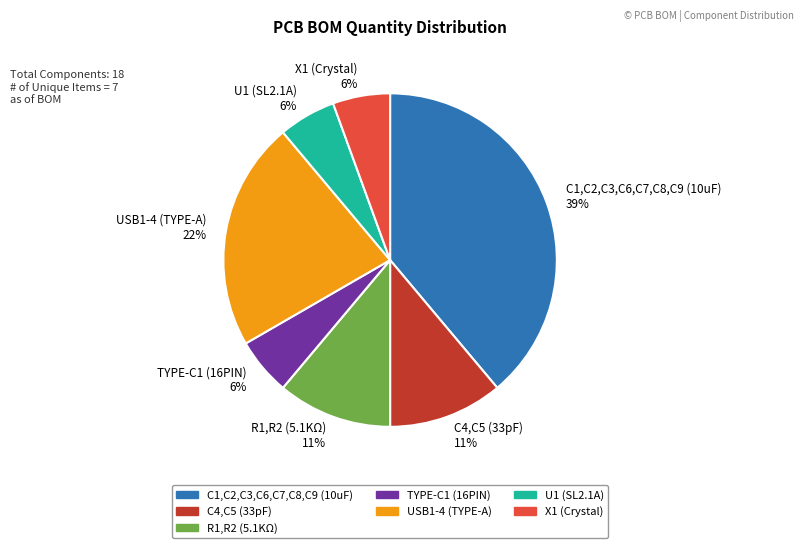

Which category has the biggest portion of the pie?

C1,C2,C3,C6,C7,C8,C9 (10uF)